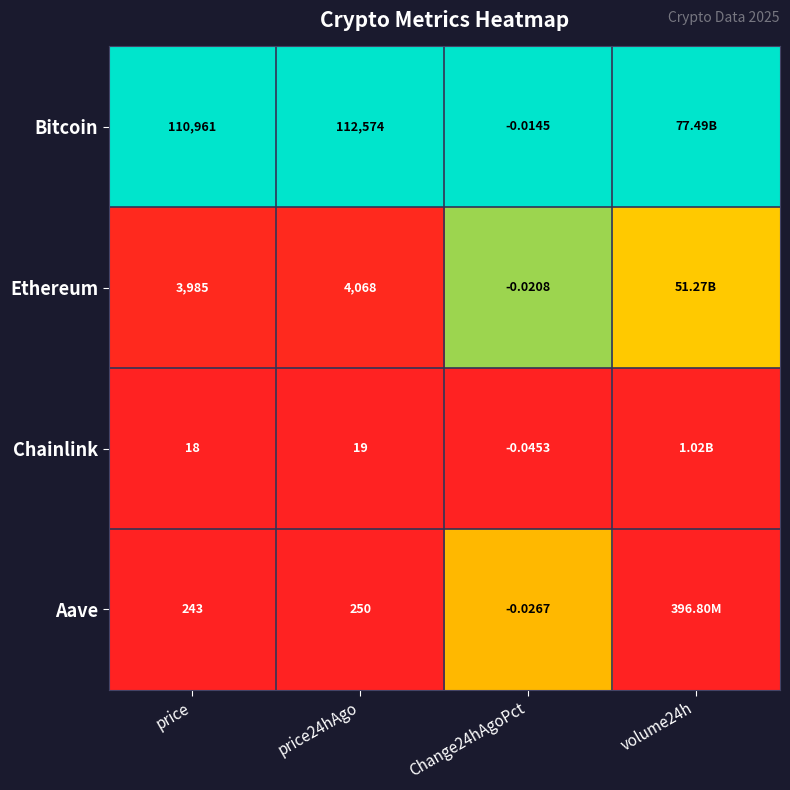

At Change24hAgoPct, list the series in order from smallest to largest.

Chainlink, Aave, Ethereum, Bitcoin